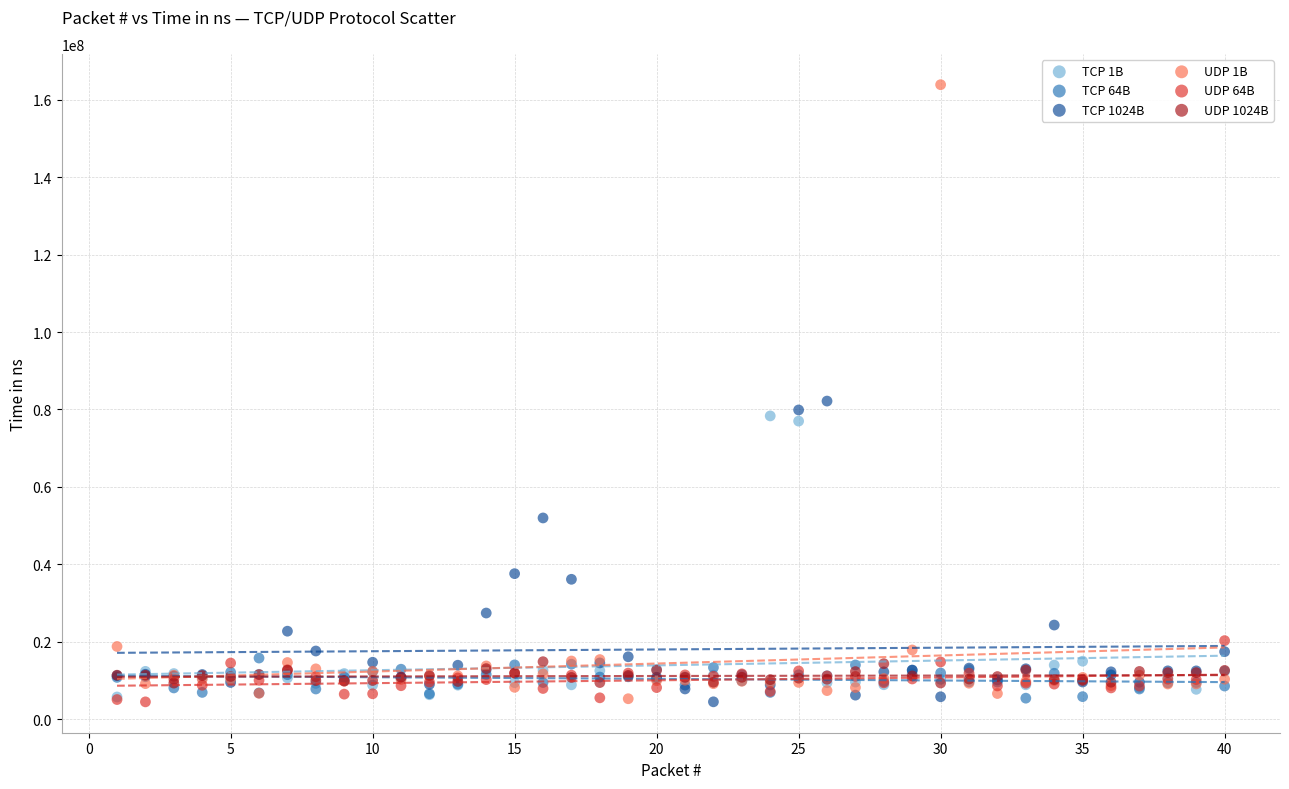

Across all series, what Y value is closest to 84174692?

82160492